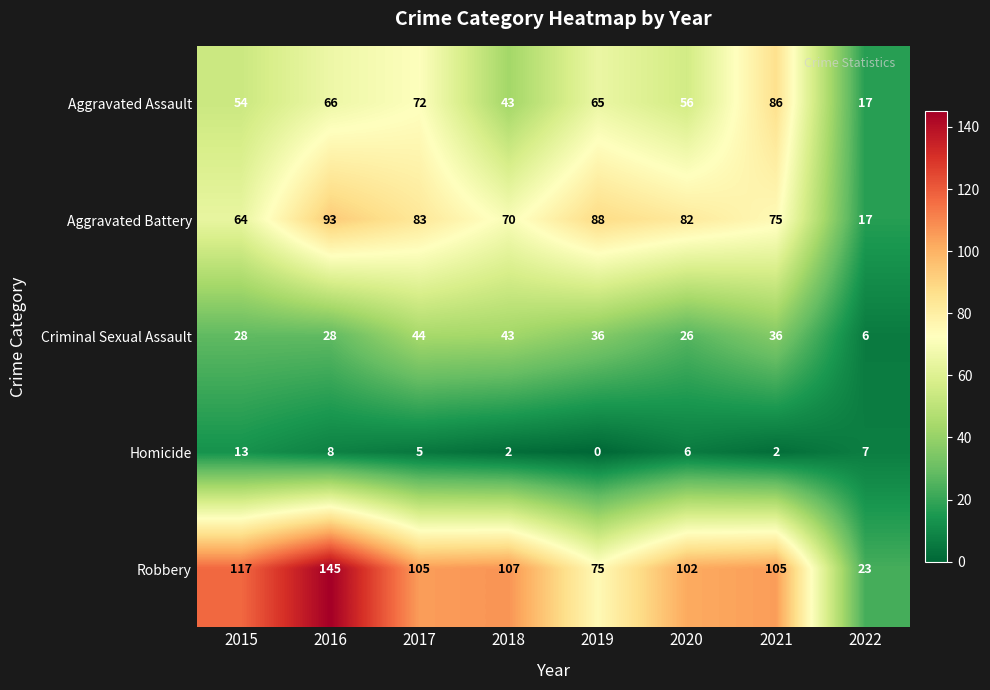

At which label does Homicide reach its minimum?

2019